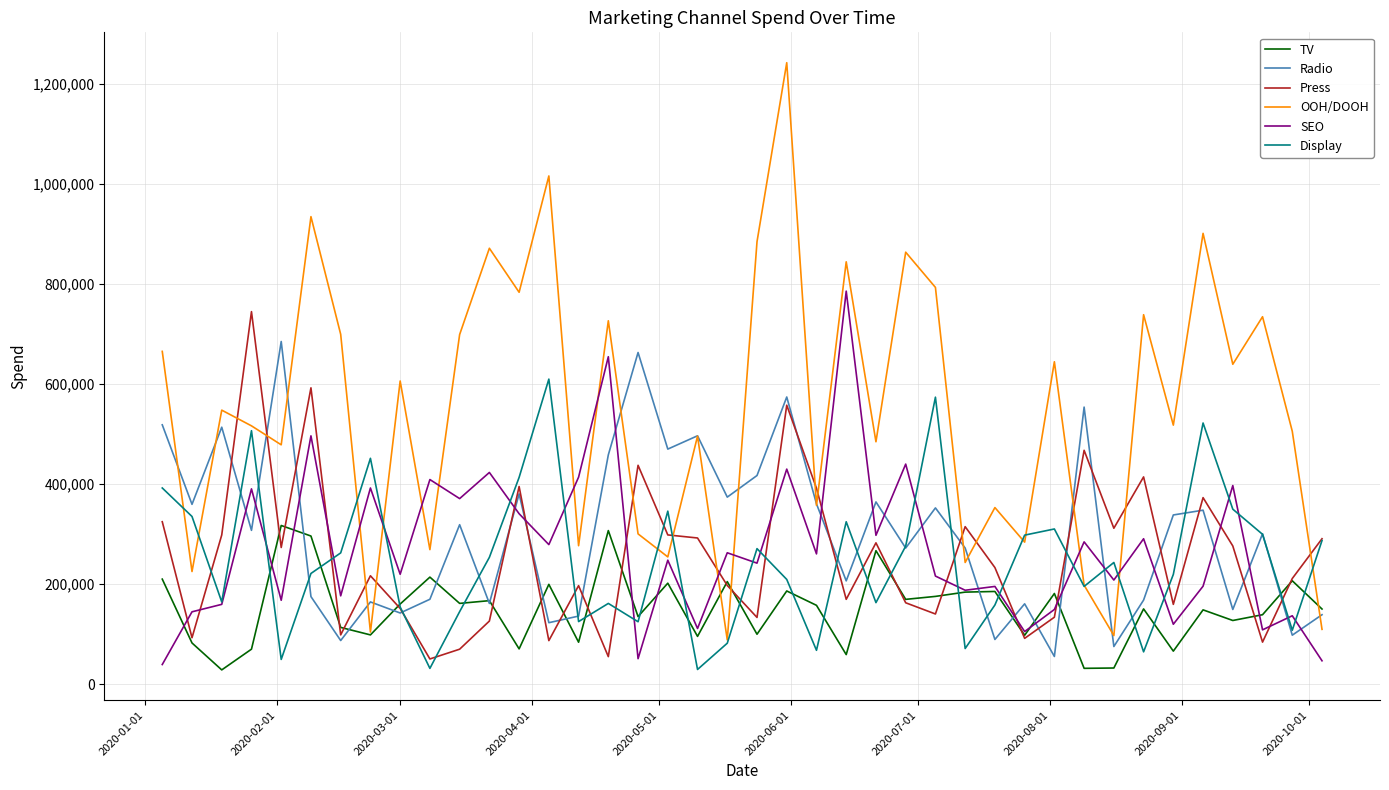

What is the maximum value shown in the chart?

1241883.2